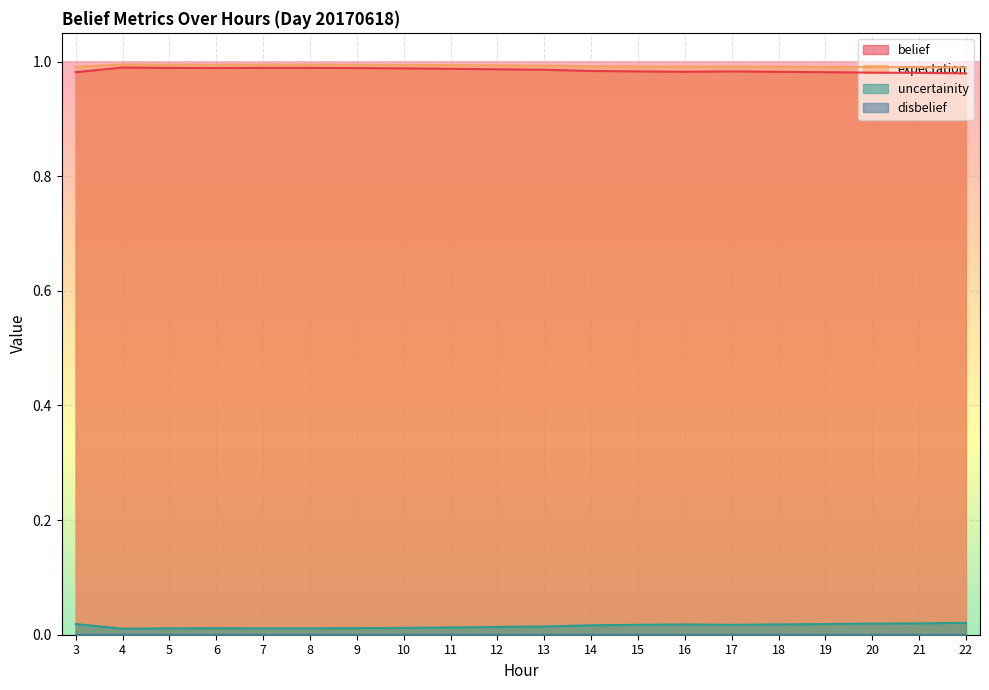

True or false: uncertainity has more than 0 points higher than both neighbors.

True